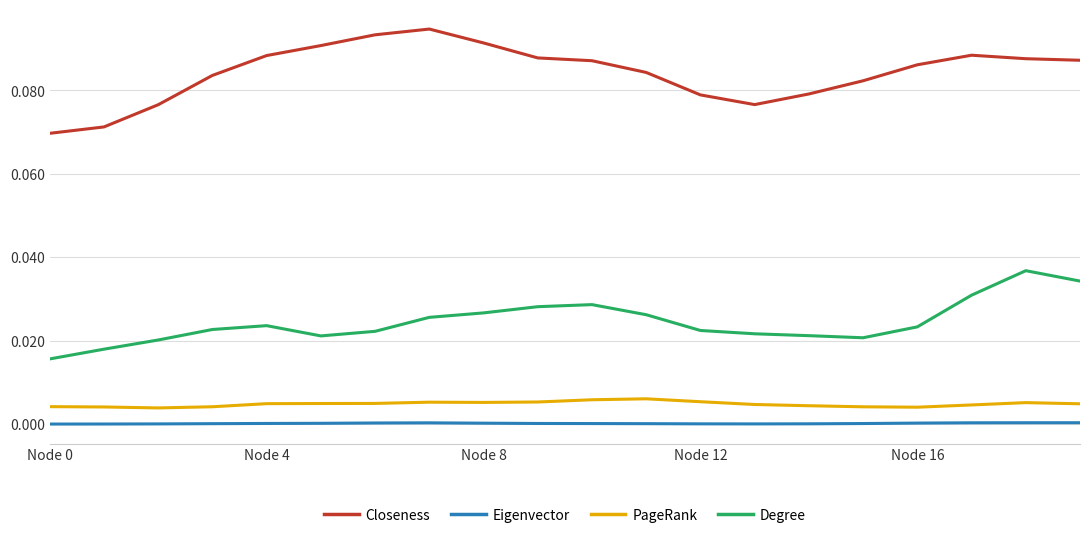

True or false: Eigenvector and PageRank cross at least once.

False